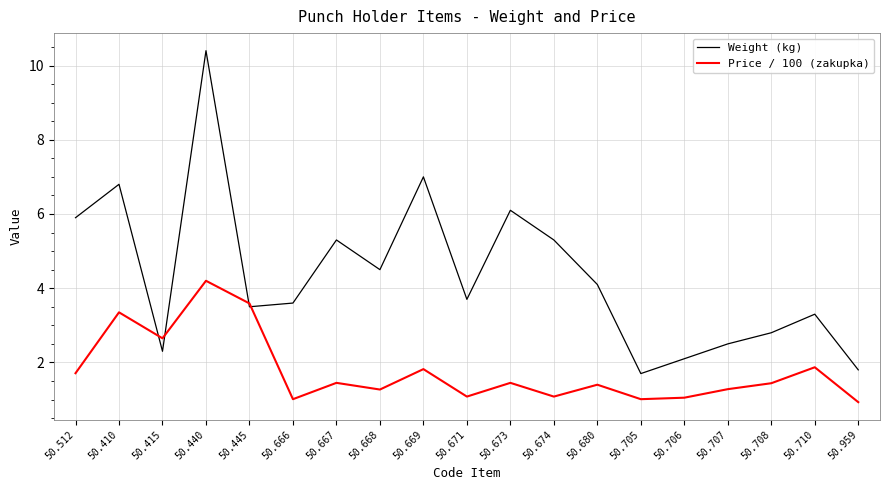

Is it true that Weight (kg) equals 6.8 at 50.410?

True